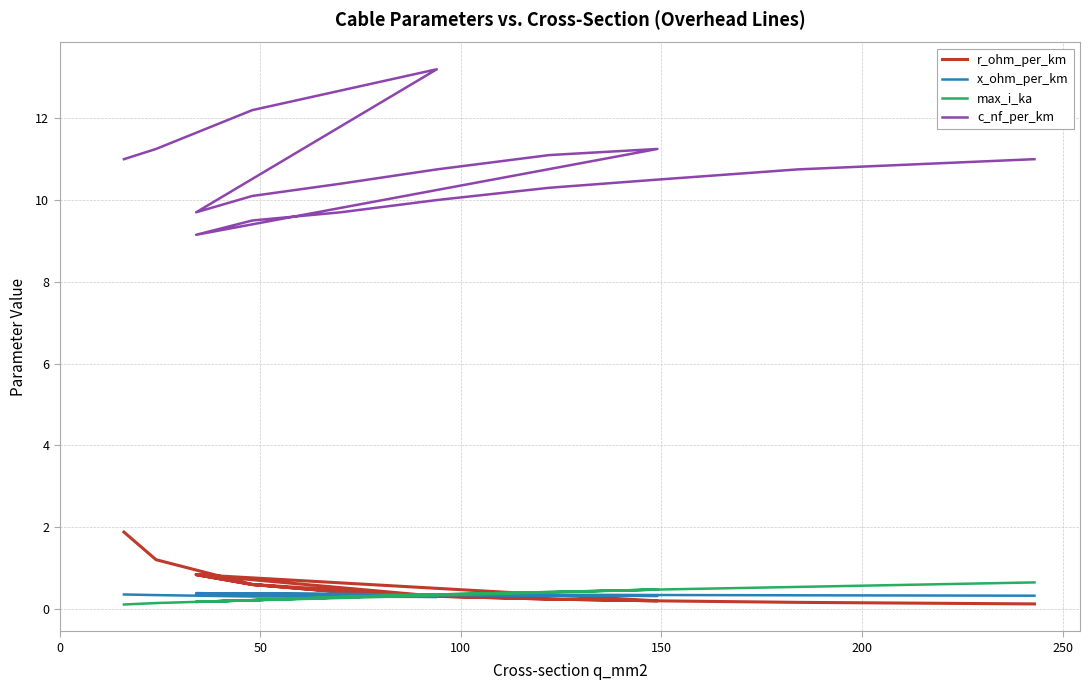

Is the value of c_nf_per_km at 0 greater than the value of r_ohm_per_km at 7?

Yes